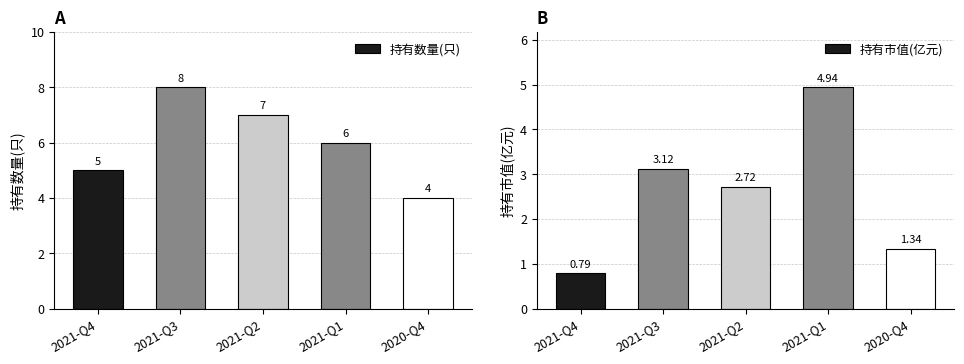

How many values in the 持有市值(亿元) series are below 2?

2